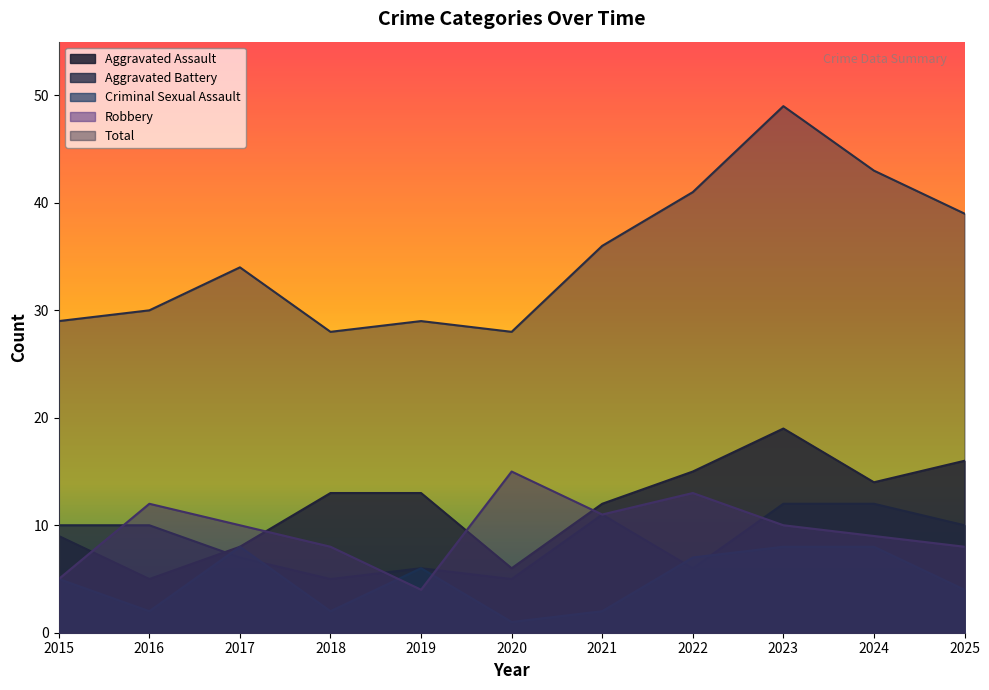

Reading right to left, what are all the values shown in this chart?

Aggravated Assault: 2025=16	2024=14	2023=19	2022=15	2021=12	2020=6	2019=13	2018=13	2017=8	2016=5	2015=9
Aggravated Battery: 2025=10	2024=12	2023=12	2022=6	2021=11	2020=5	2019=6	2018=5	2017=7	2016=10	2015=10
Criminal Sexual Assault: 2025=4	2024=8	2023=8	2022=7	2021=2	2020=1	2019=6	2018=2	2017=8	2016=2	2015=5
Robbery: 2025=8	2024=9	2023=10	2022=13	2021=11	2020=15	2019=4	2018=8	2017=10	2016=12	2015=5
Total: 2025=39	2024=43	2023=49	2022=41	2021=36	2020=28	2019=29	2018=28	2017=34	2016=30	2015=29